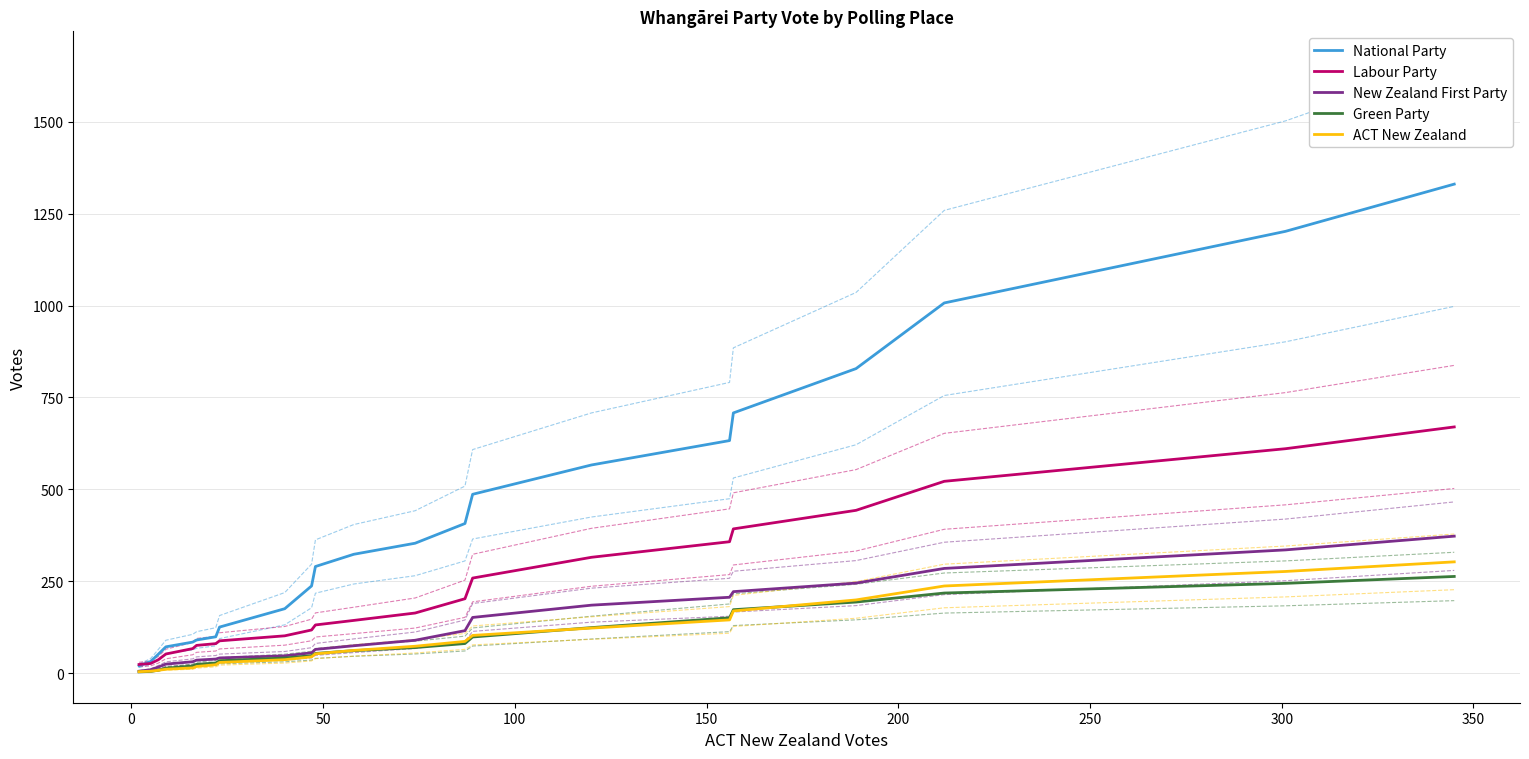

What is the highest value of the ACT New Zealand series?

302.8